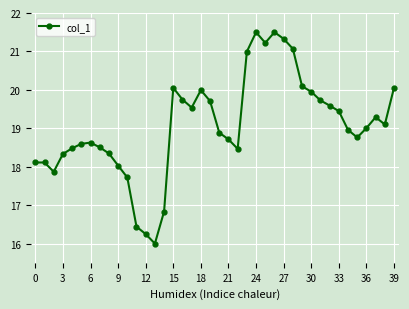

What is the average value?

19.1